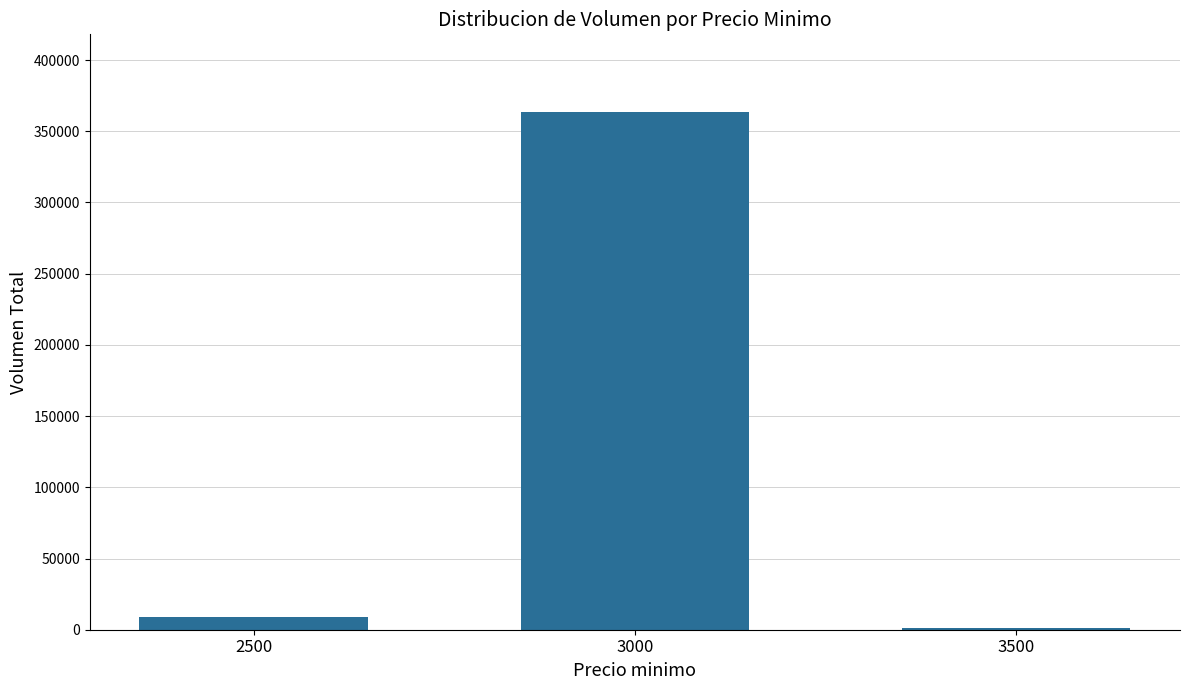

What is the change in value from 2500 to 3000?

+354700